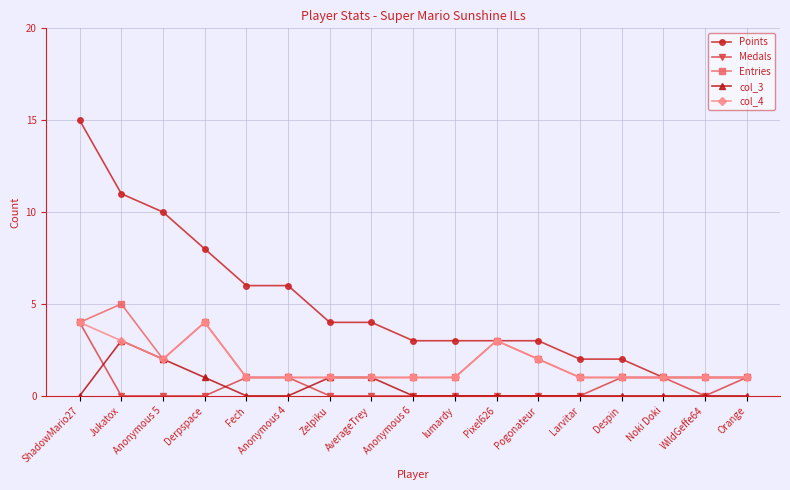

The col_3 series shows 0 at Pixel626. True or false?

True